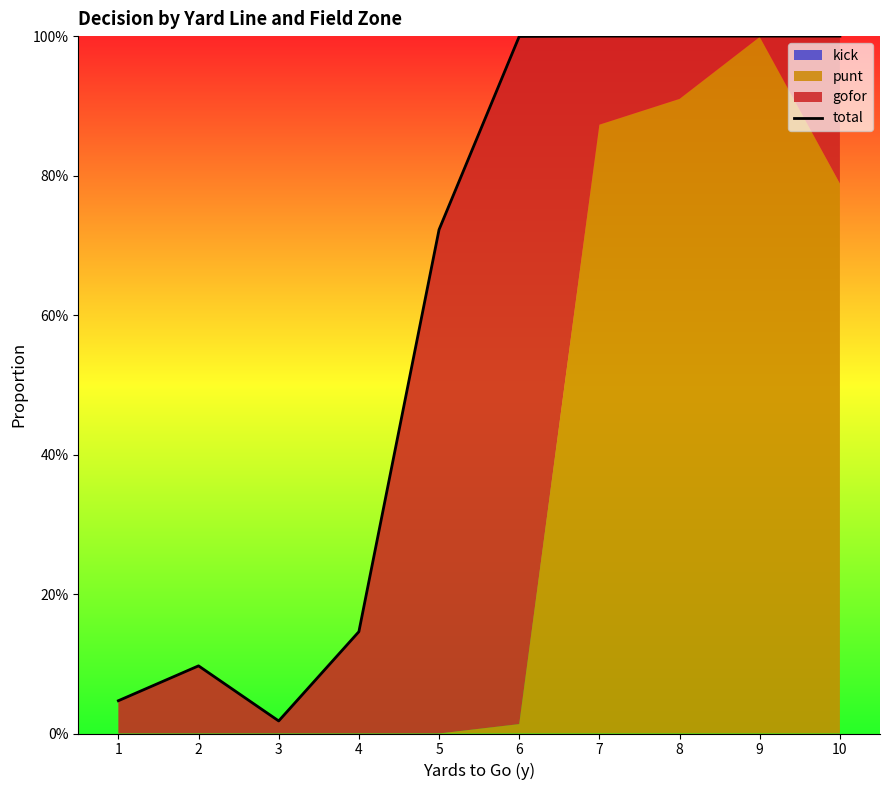

The value at 8 is 1.0. True or false?

True